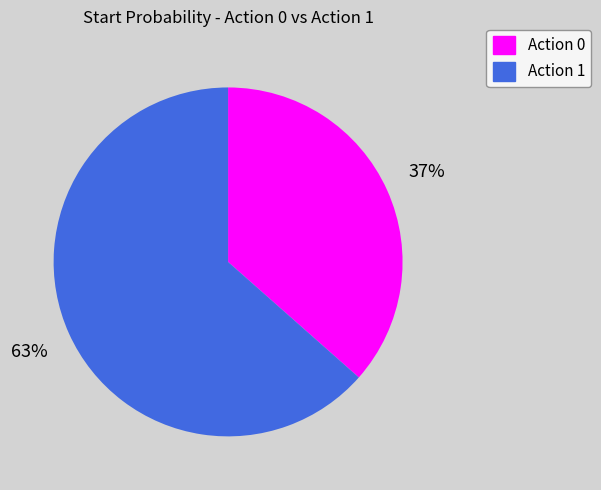

The Action 1 slice represents 63% of the pie. True or false?

True